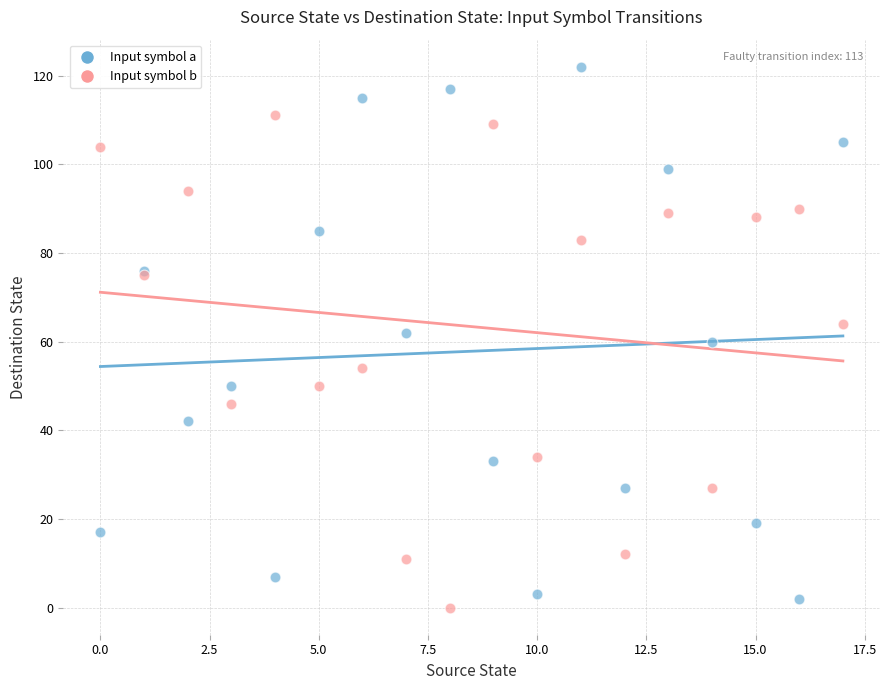

What are all the series names shown in the legend?

Input symbol a, Input symbol b